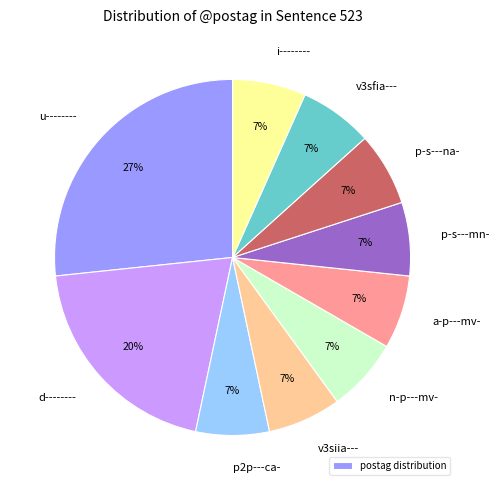

To the nearest percent, what is the difference between the p-s---mn- and d-------- slice percentages?

13%